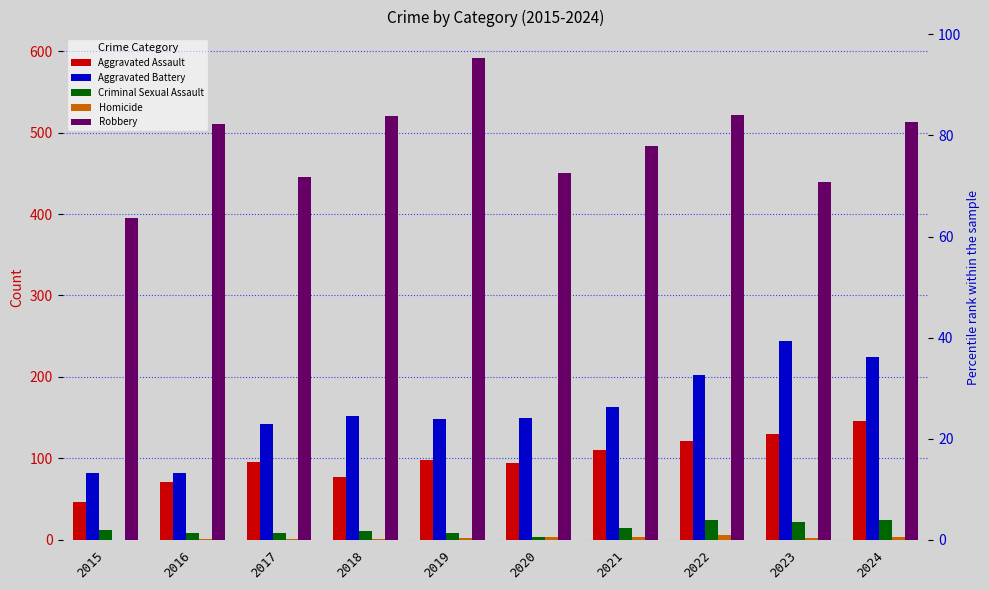

What are all the series names shown in the legend?

Aggravated Assault, Aggravated Battery, Criminal Sexual Assault, Homicide, Robbery